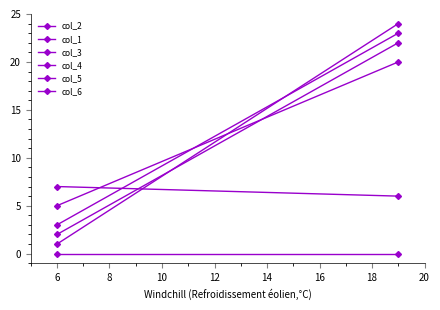

The value of col_6 at 6 is 3. True or false?

True